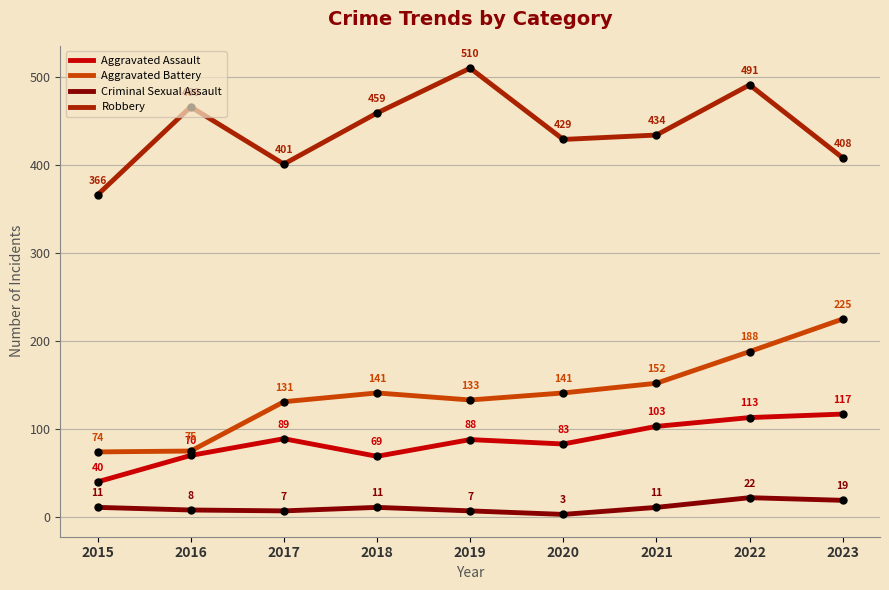

Is the value of Aggravated Battery at 2015 greater than the value of Aggravated Assault at 2017?

No